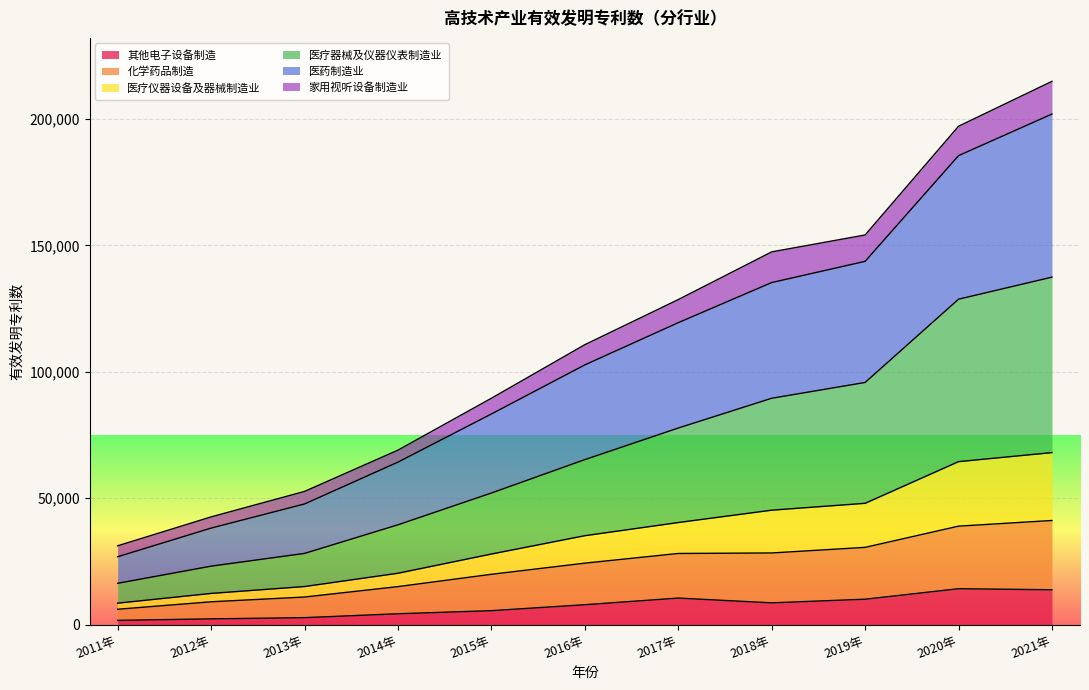

What are all the series names shown in the legend?

其他电子设备制造, 化学药品制造, 医疗仪器设备及器械制造业, 医疗器械及仪器仪表制造业, 医药制造业, 家用视听设备制造业